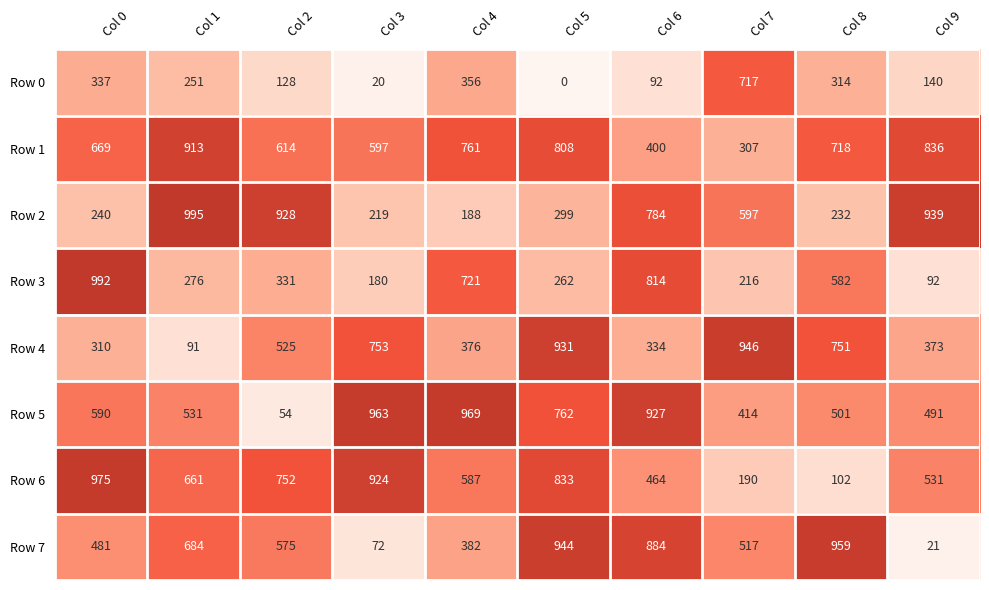

How many series are shown in this chart?

8